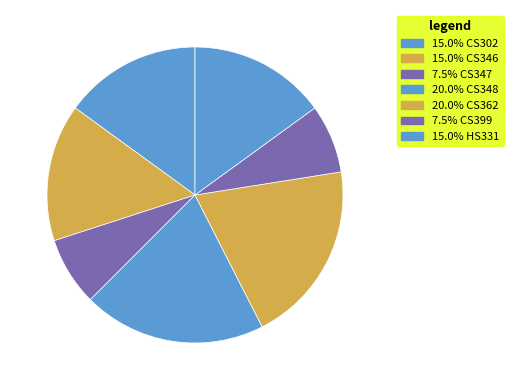

How many slices are in this pie chart?

7